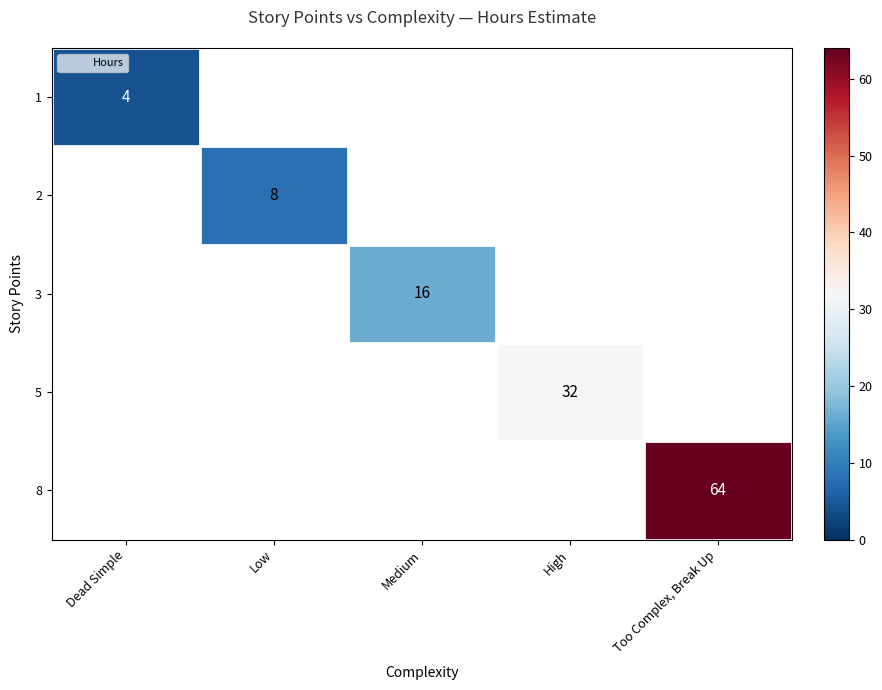

At how many categories does at least one series exceed 4?

4